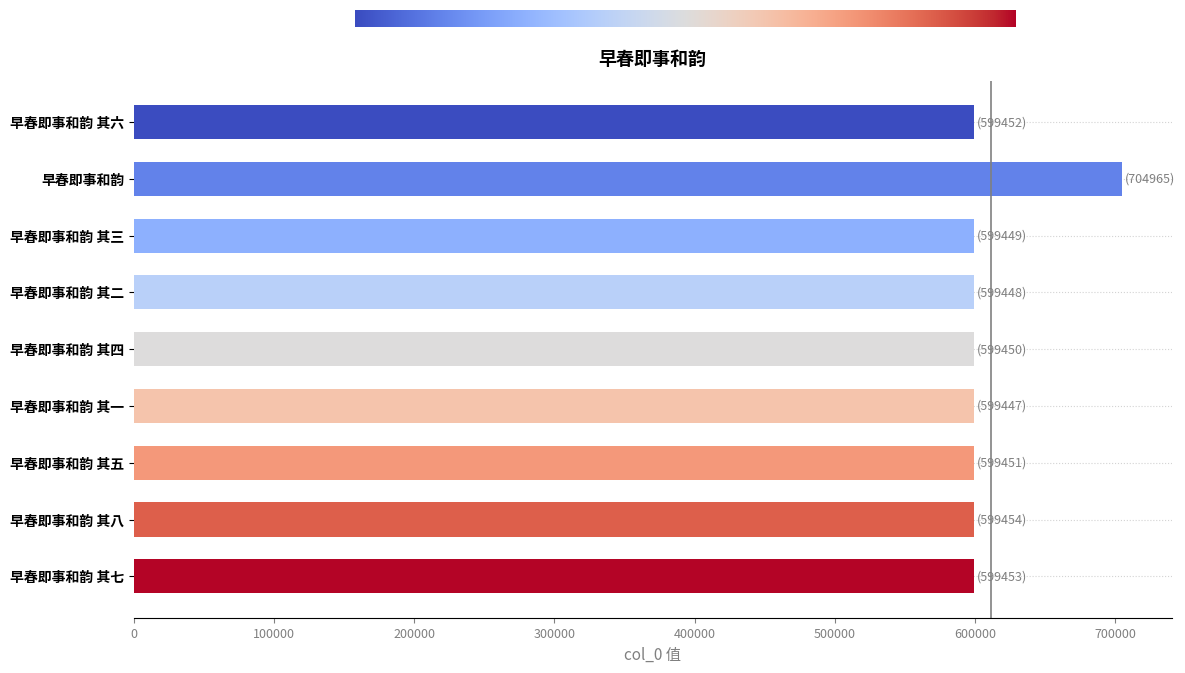

Is it true that the value at 早春即事和韵 is 704965?

True